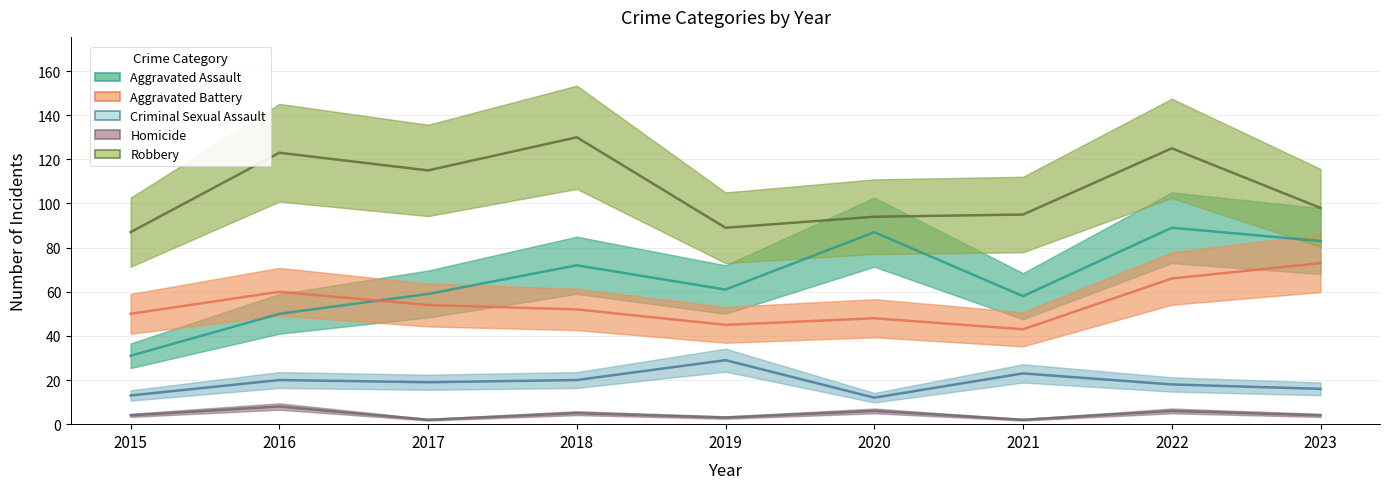

True or false: Aggravated Assault and Criminal Sexual Assault intersect in this chart.

False